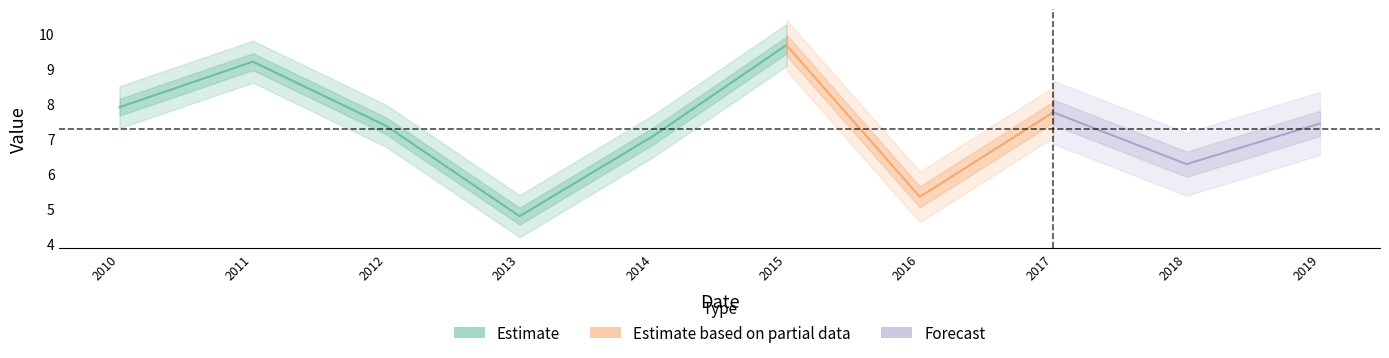

Rank the categories by value from lowest to highest.

2013-04-15, 2016-04-15, 2018-04-15, 2014-04-15, 2012-04-15, 2019-04-15, 2017-04-15, 2010-04-15, 2011-04-15, 2015-04-15